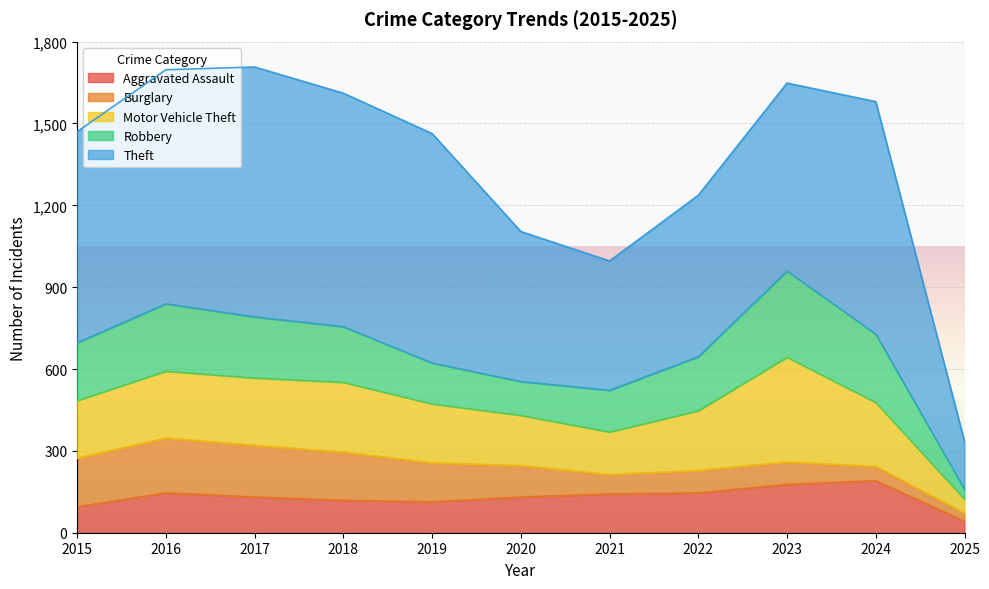

How many interior local peaks does the Robbery series have?

2